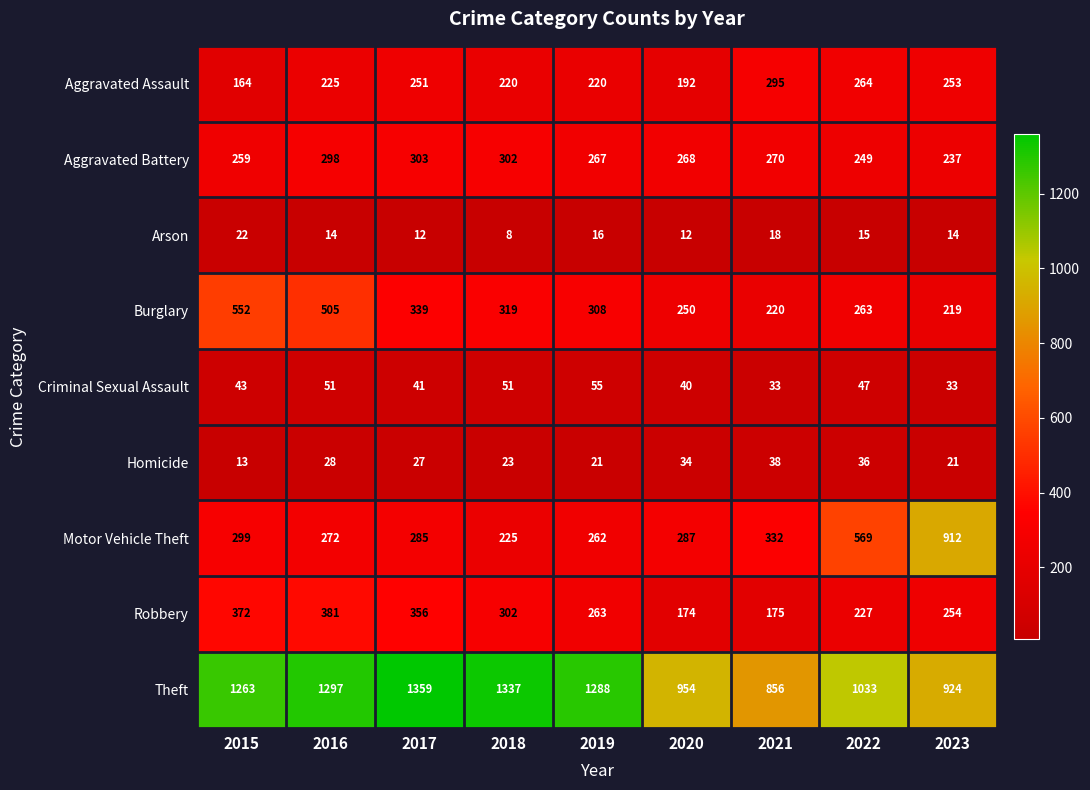

Is it true that Aggravated Assault equals 304 at 2016?

False